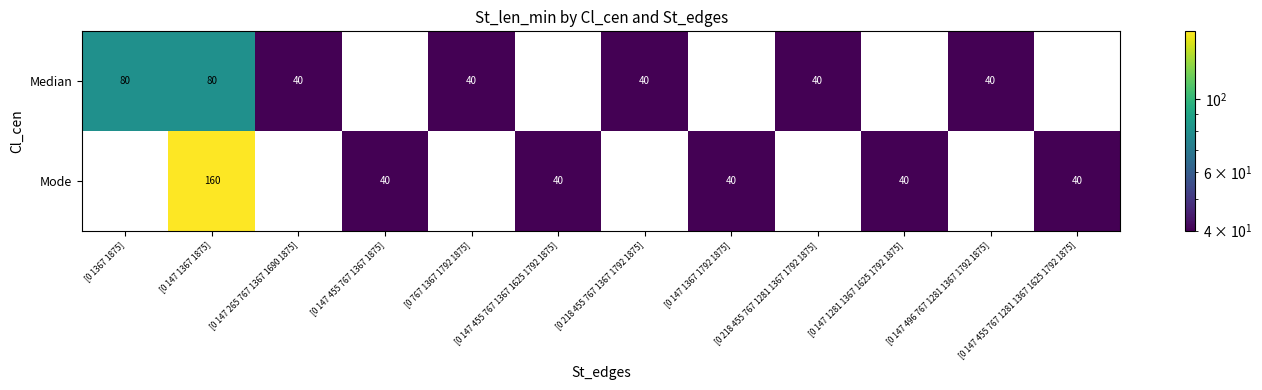

What is the difference between the highest and lowest values at [0 767 1367 1792 1875]?

40